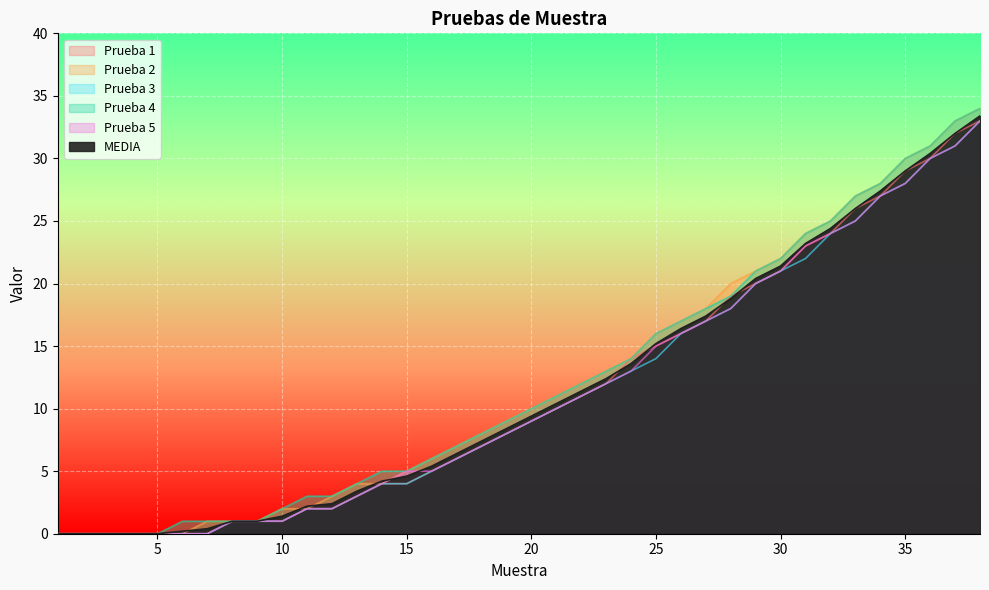

Is the value of MEDIA at 32 greater than the value of Prueba 3 at 2?

Yes